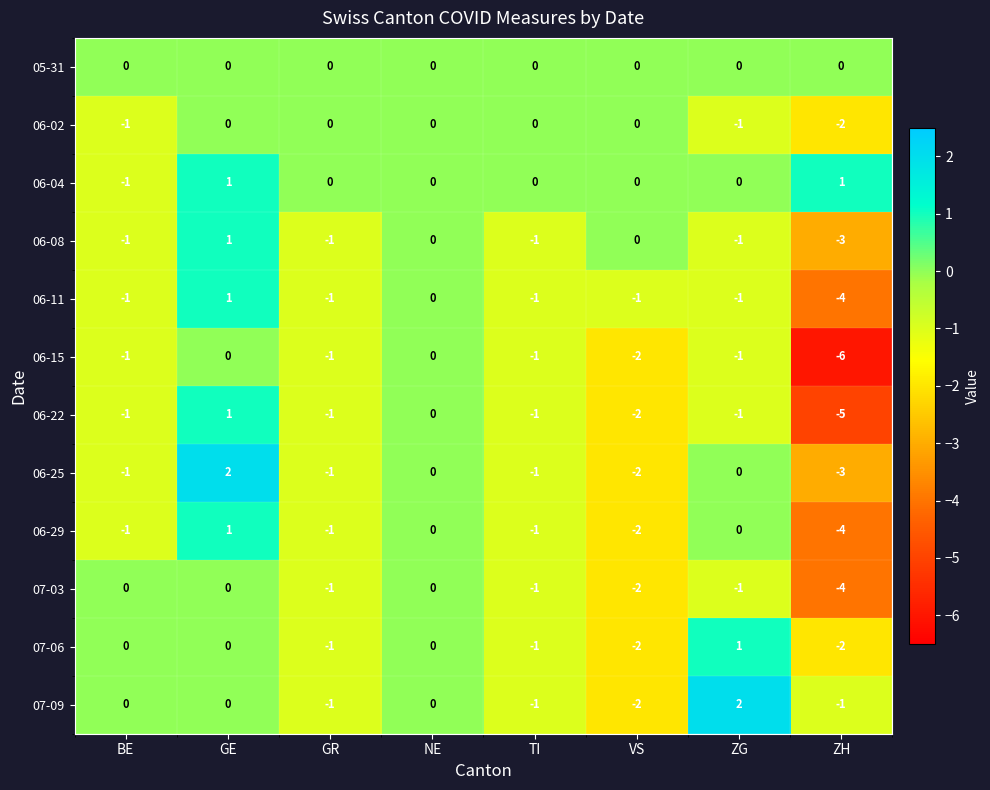

Which series has the largest total across all categories?

06-04